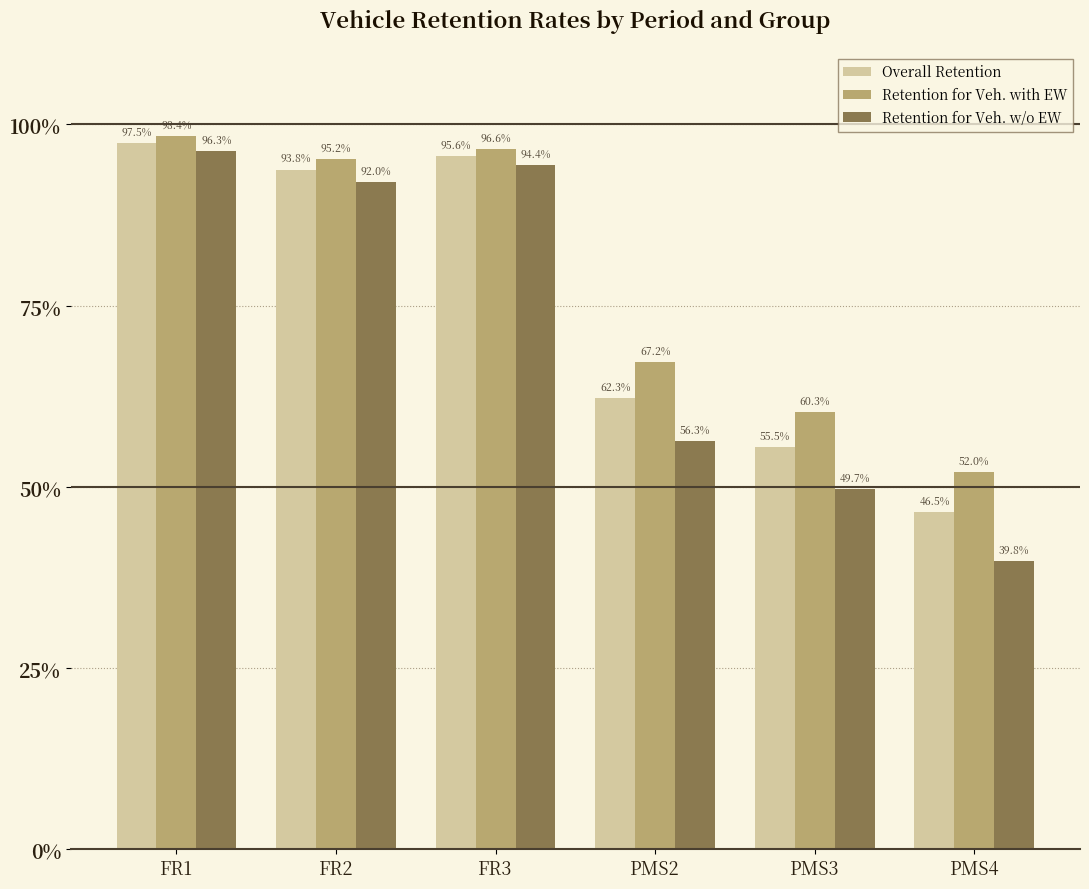

Does the chart contain stacked bars?

No